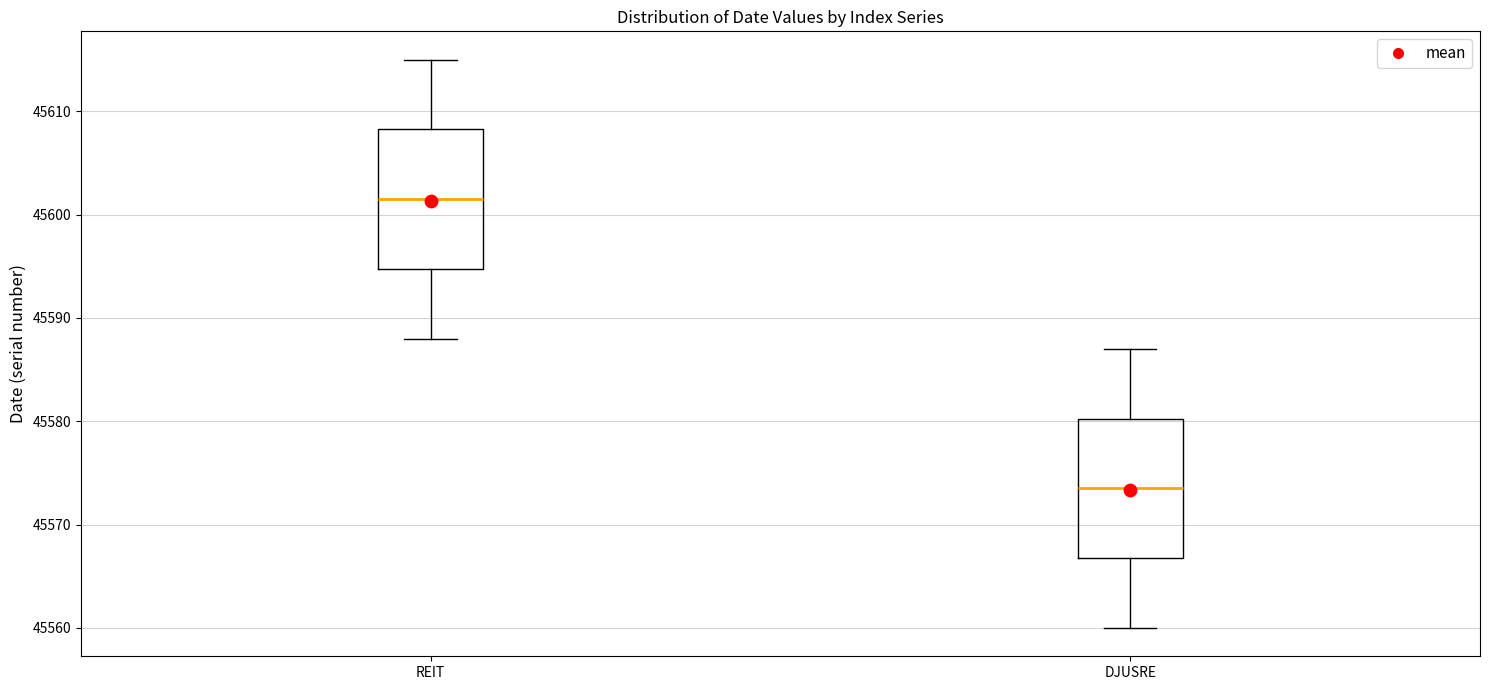

Which box has the highest median line?

REIT